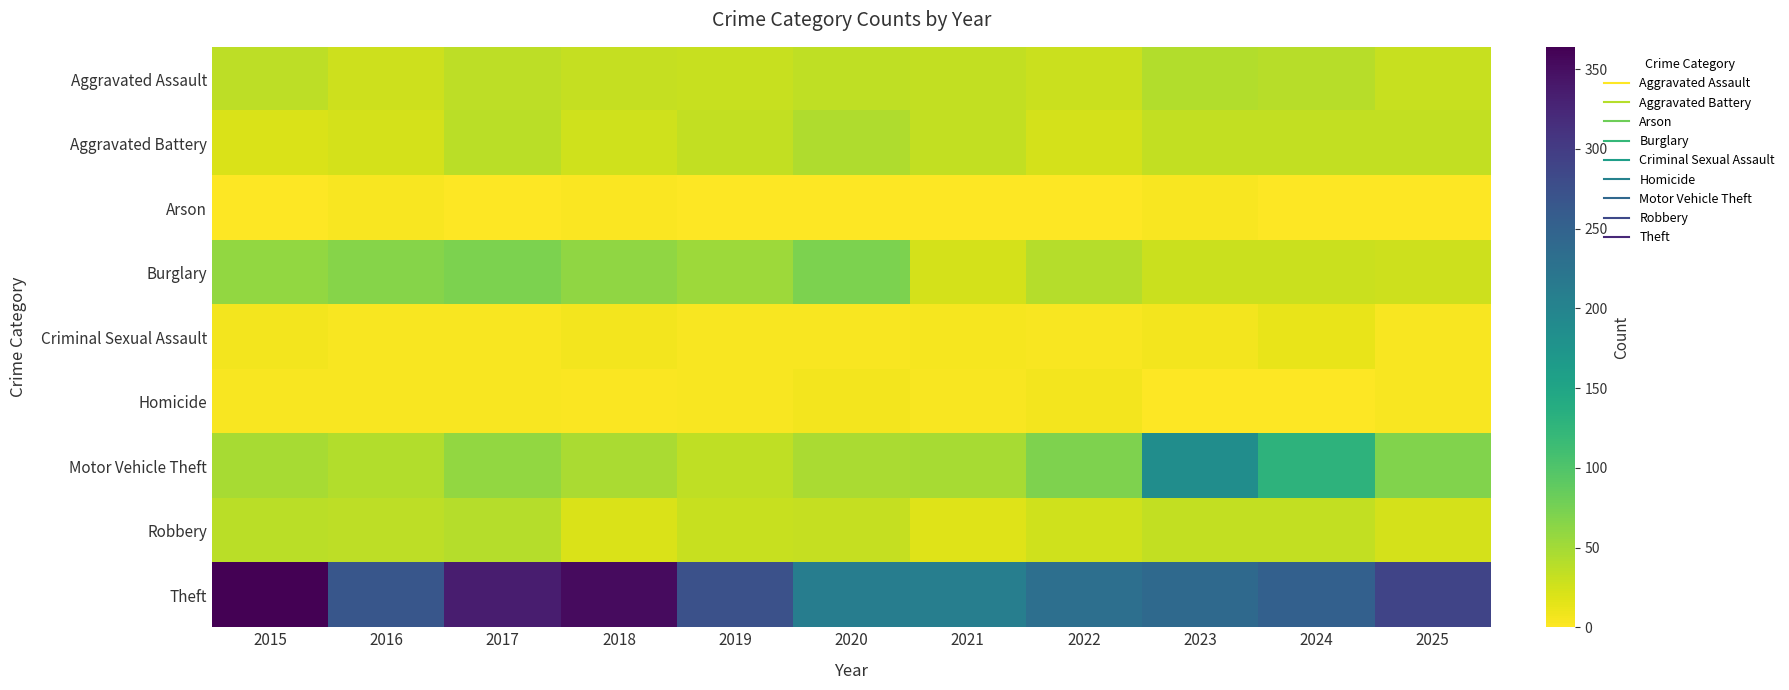

Which has a higher value, 2024 or 2018?

2024